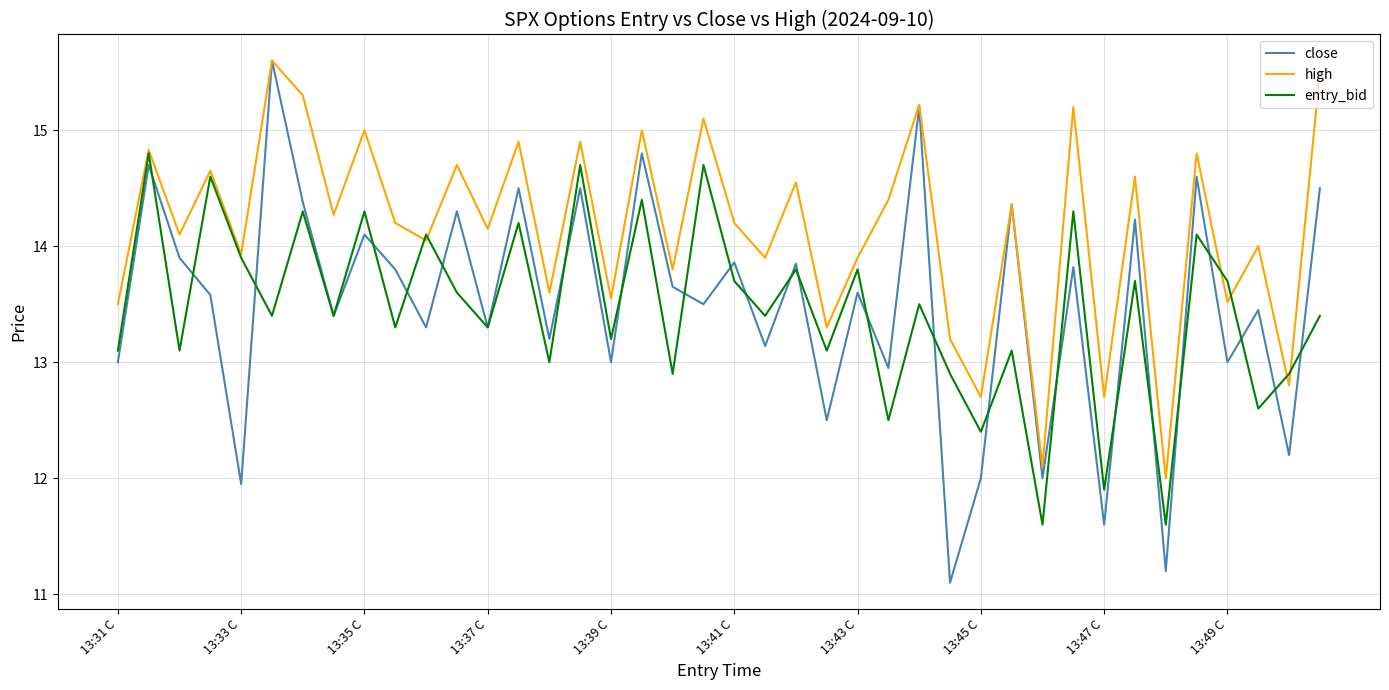

Which series has the widest spread of values?

close